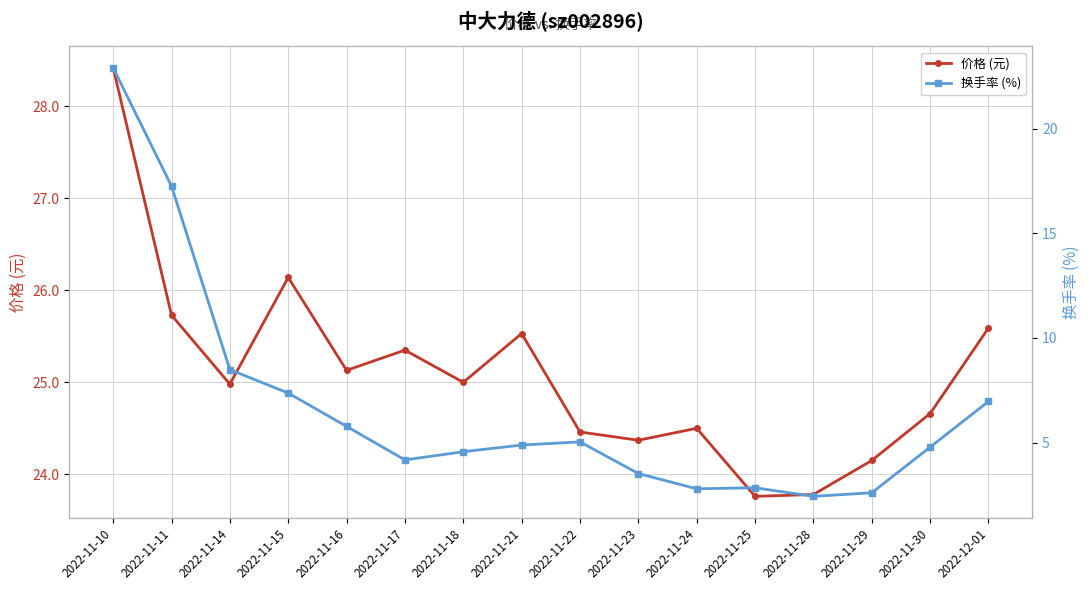

At which category does 价格 (元) reach its first local valley?

2022-11-14